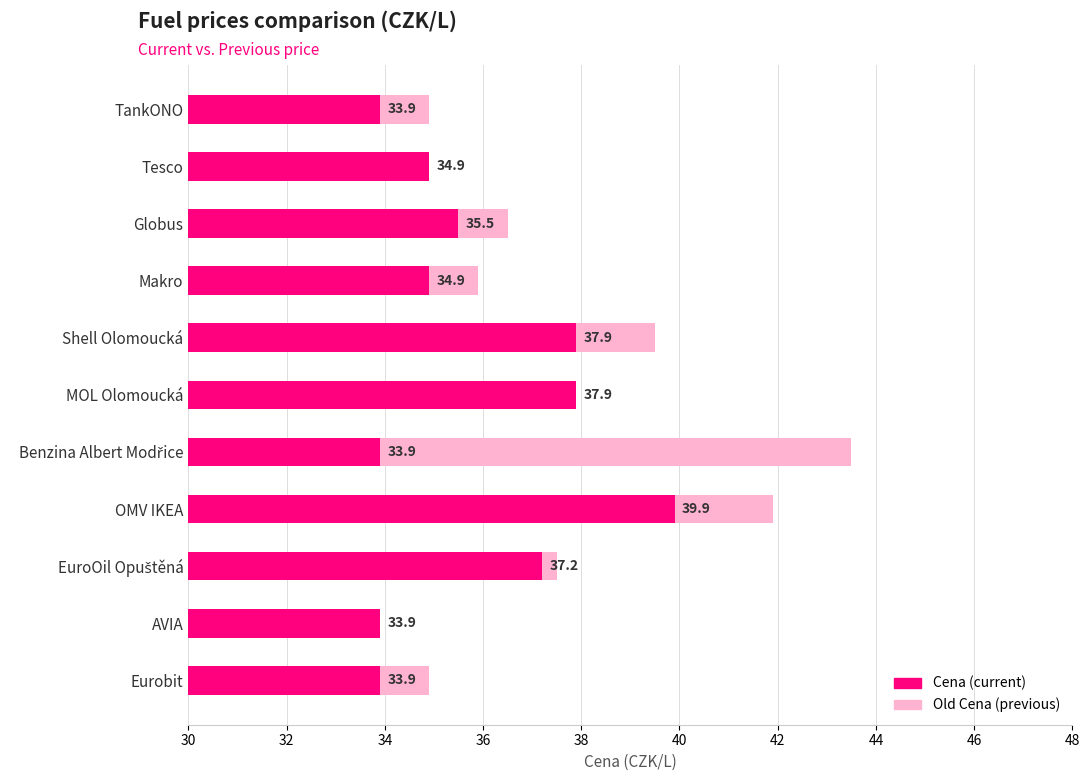

True or false: Cena has a value of 54.7 at AVIA.

False